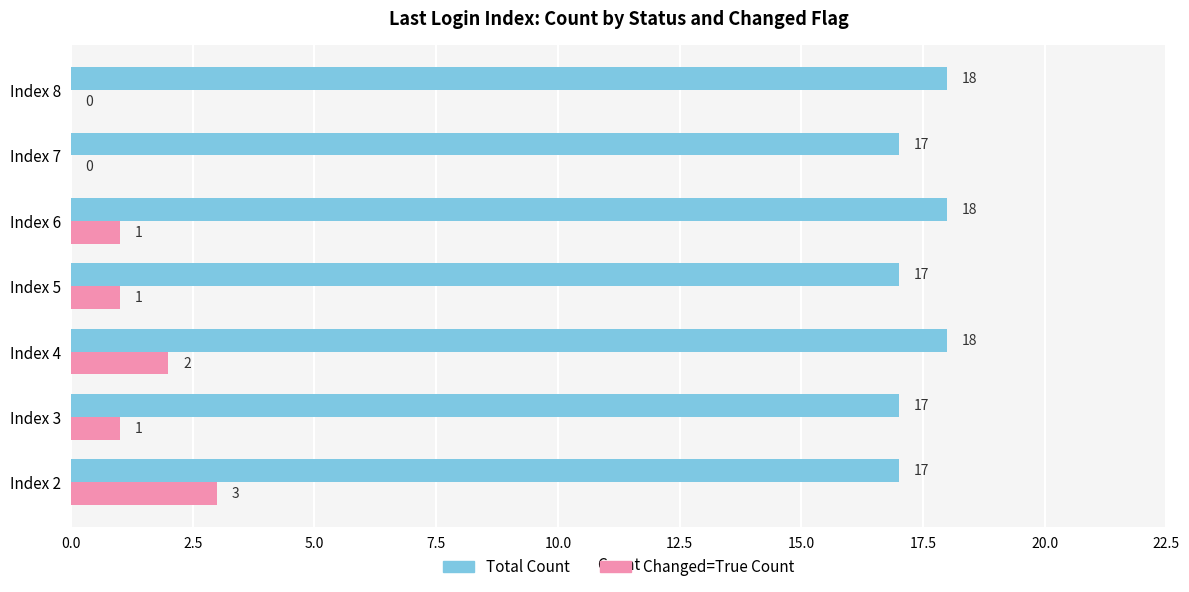

Is the value of Total Count at Index 3 greater than the value of Changed=True Count at Index 8?

Yes